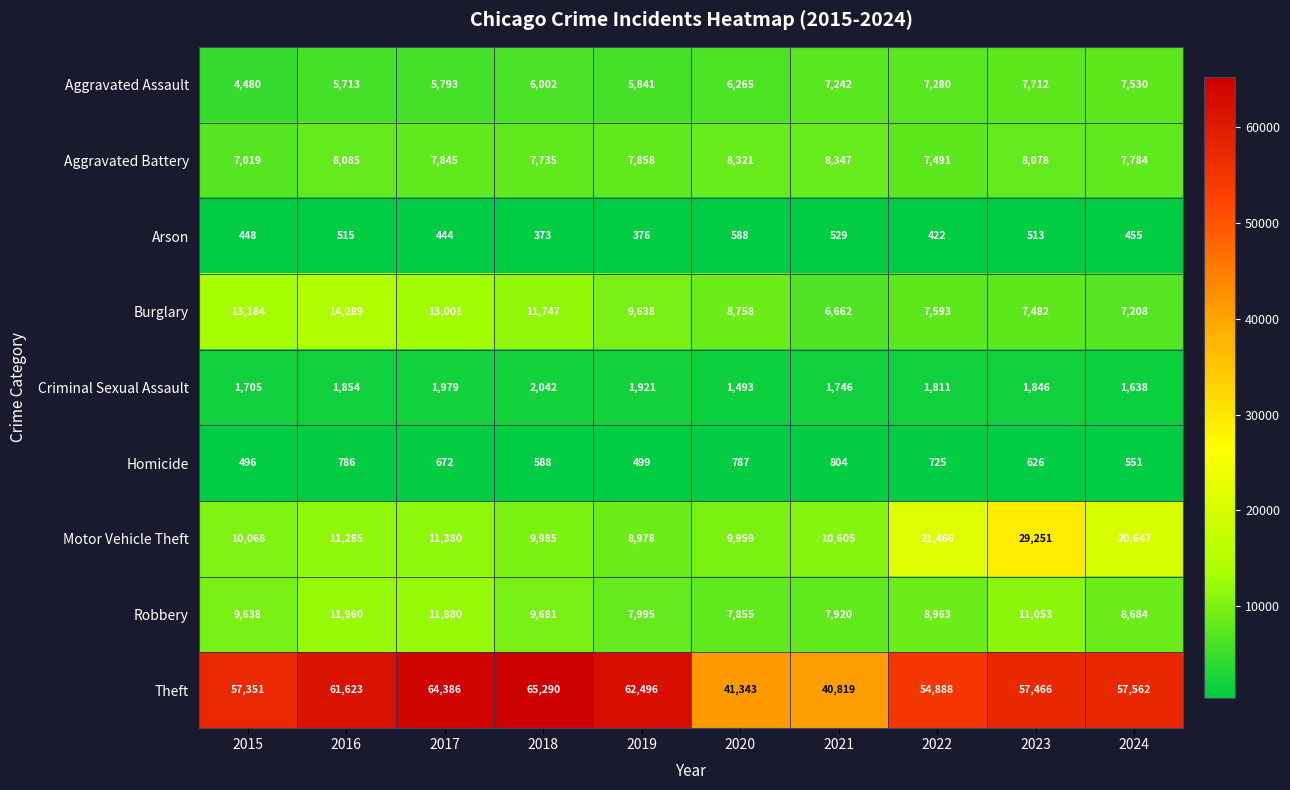

True or false: Motor Vehicle Theft has a value of 13395 at 2024.

False